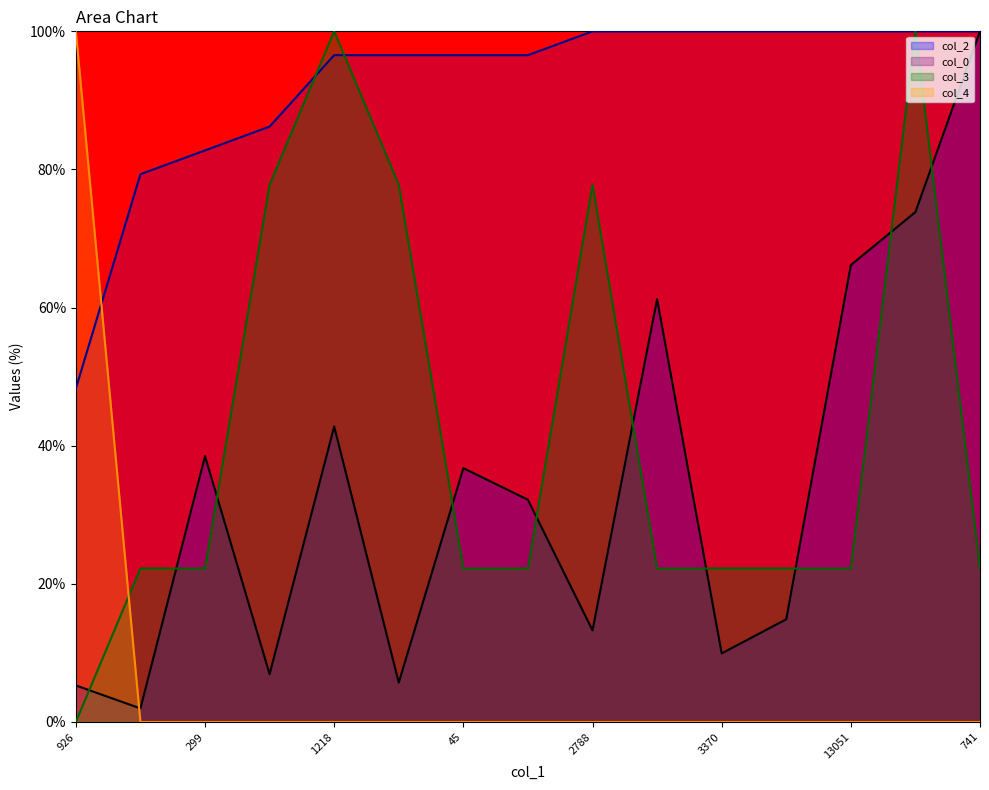

What value does the col_3 series have at 741?

22.2